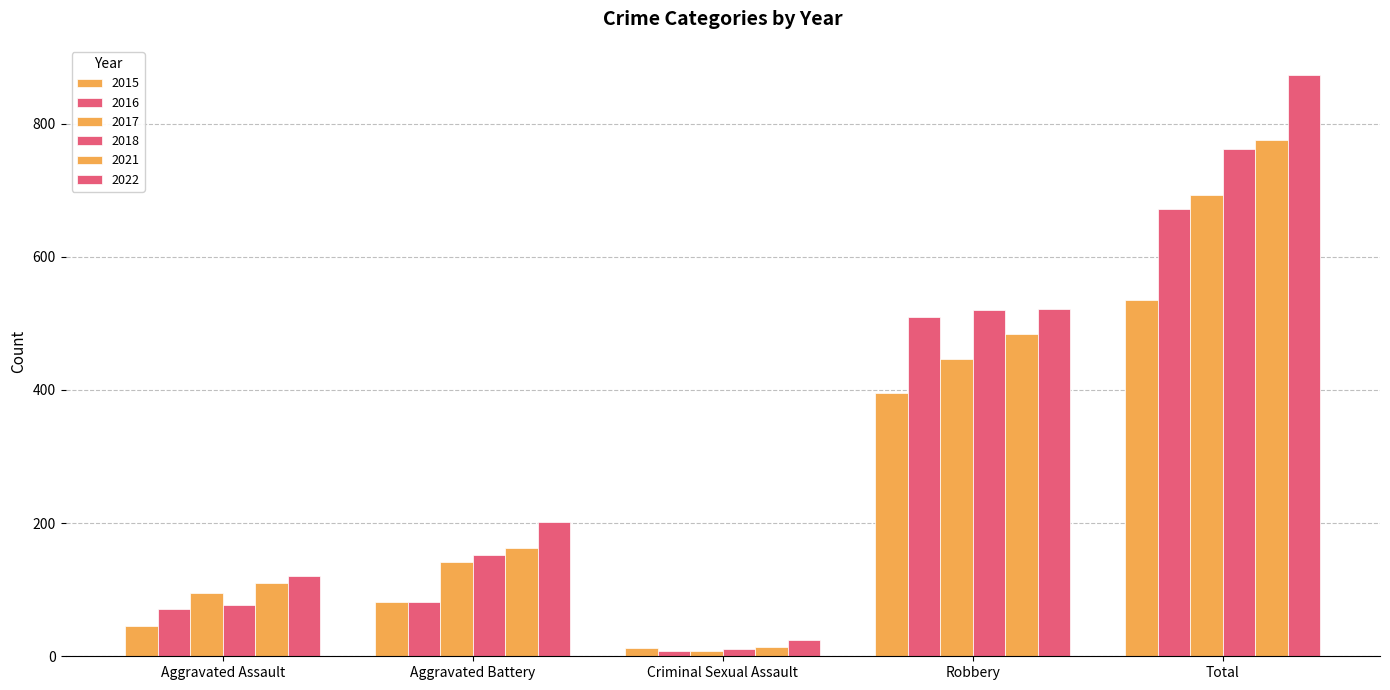

Where does the 2017 series first go above 142?

Robbery